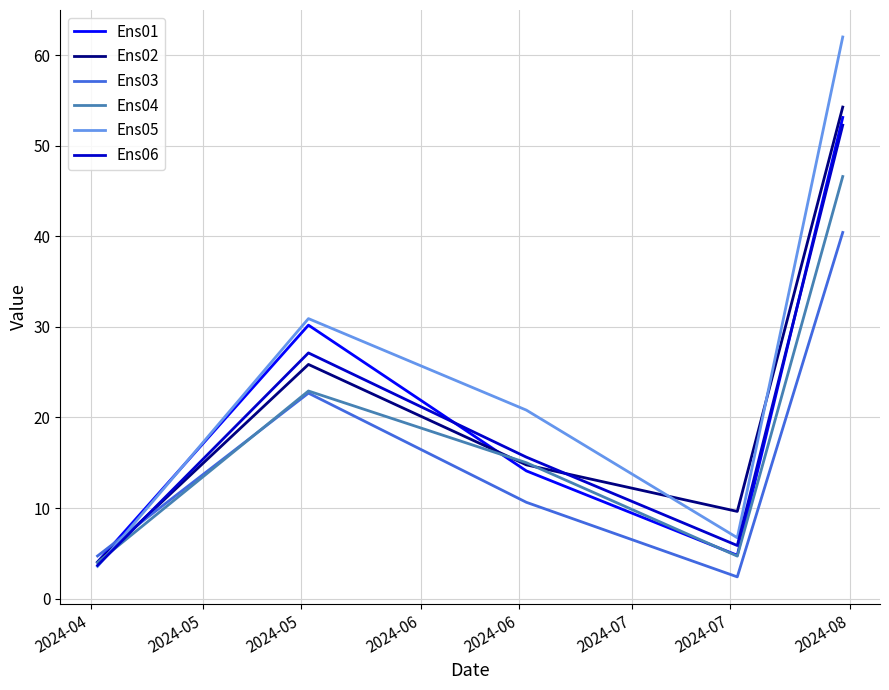

What is the maximum value shown in the chart?

62.0